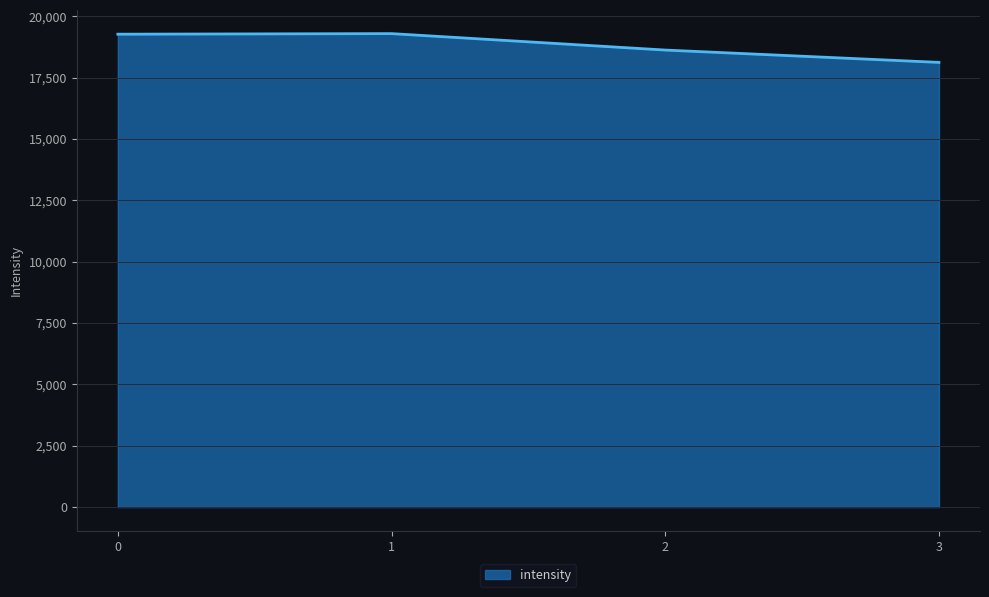

Approximately how many times larger is the value at 0 compared to 3?

1.1